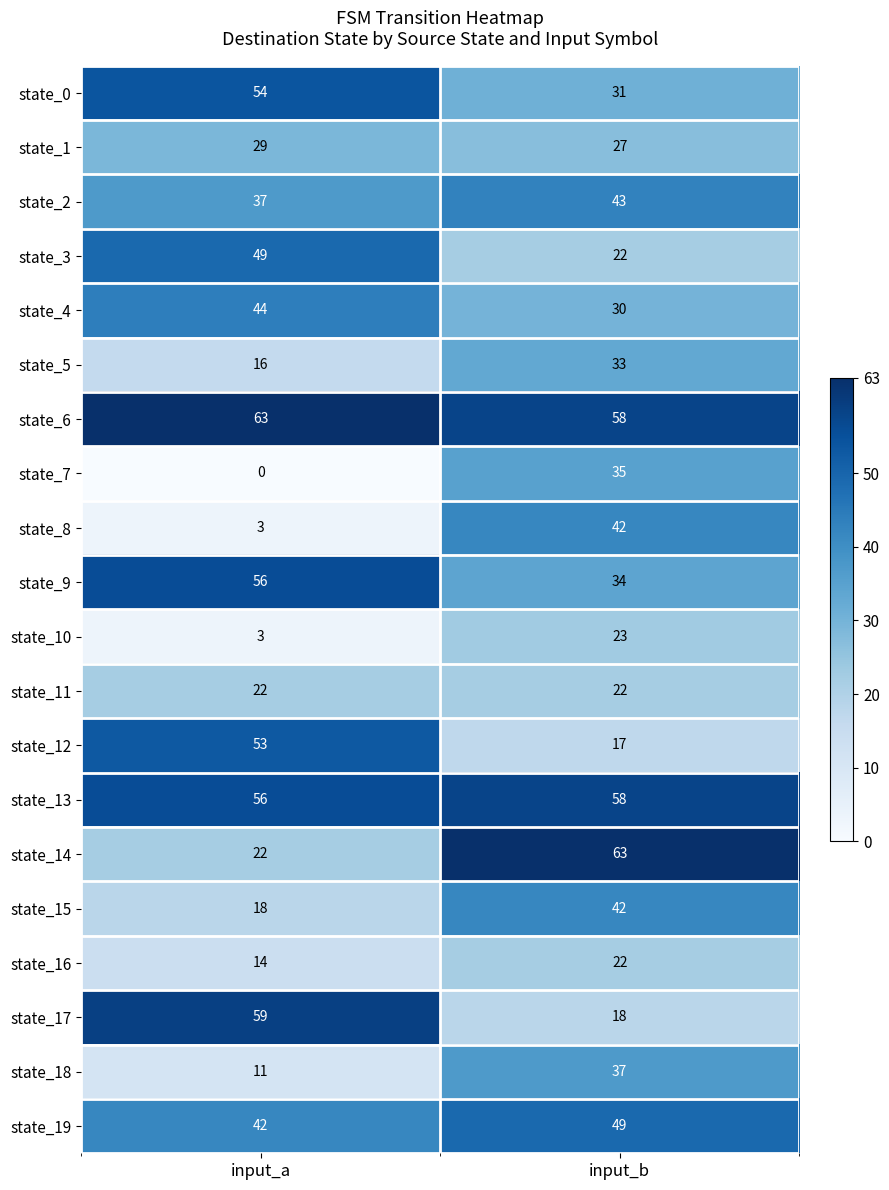

How many data points does each series have?

2